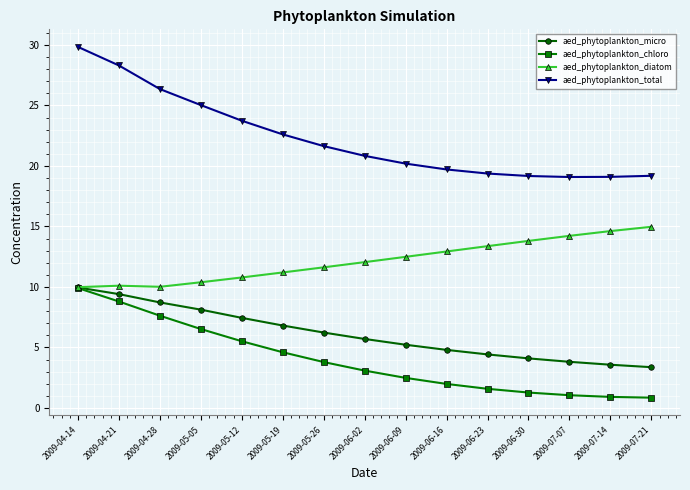

What is the difference between the aed_phytoplankton_chloro values at 2009-05-12 and 2009-07-14?

4.6